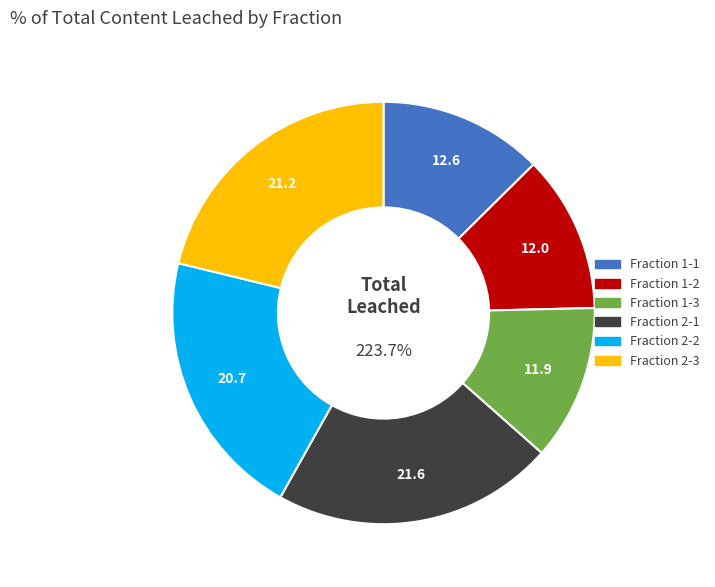

Which has a higher value, Fraction 1-3 or Fraction 2-1?

Fraction 2-1